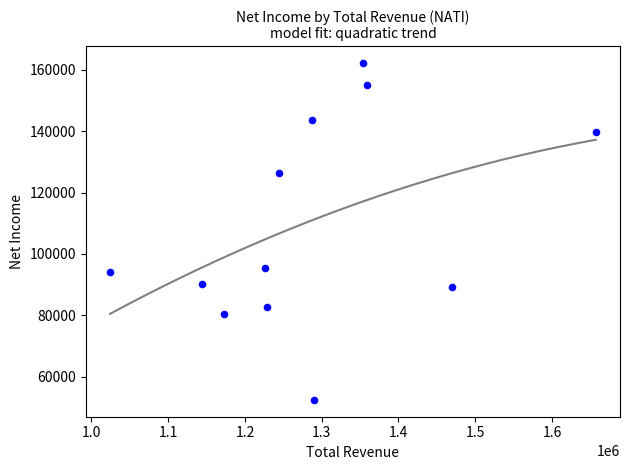

What is the range of Y values (max minus min)?

109800